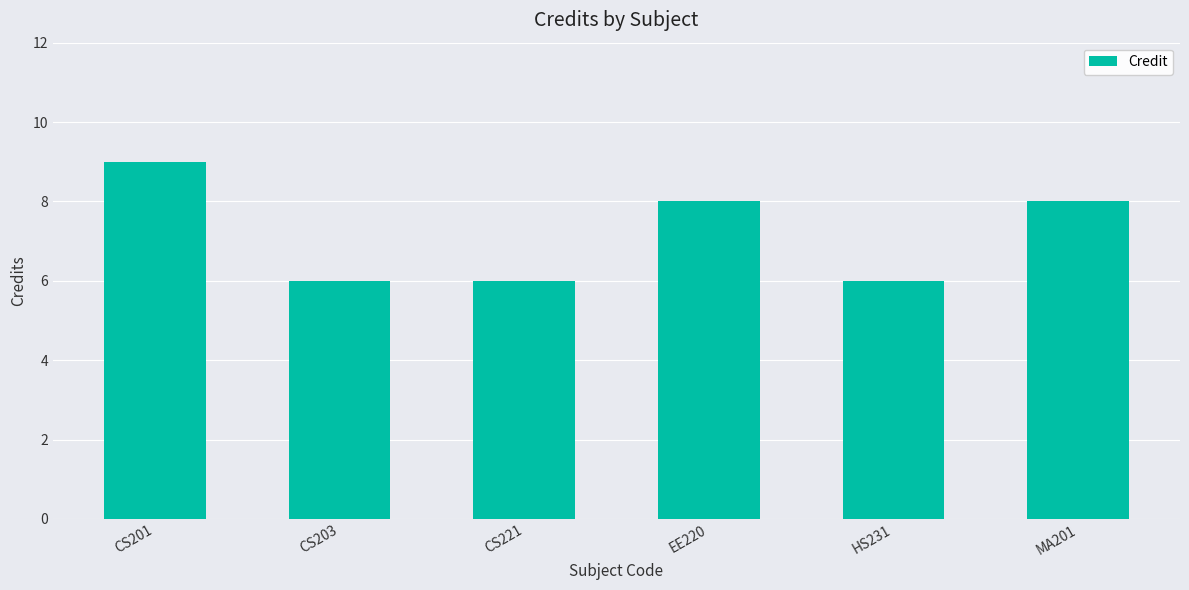

How many bars are there in total?

6